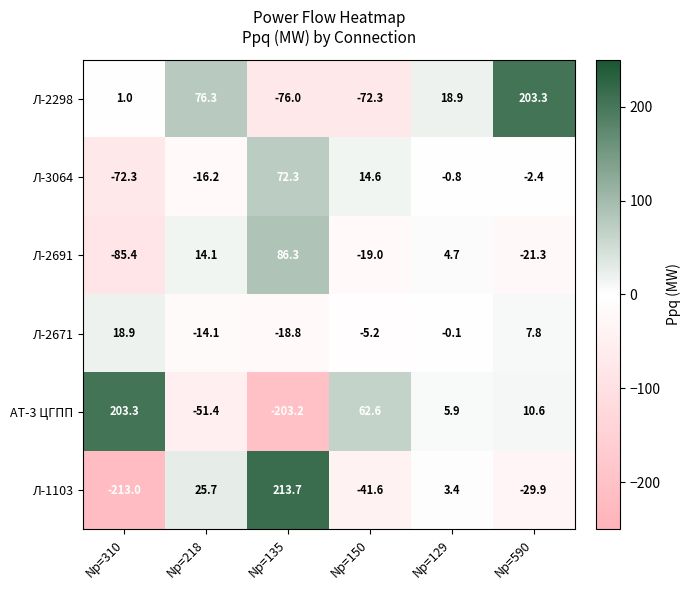

What is the spread (max minus min) of values at Np=590?

233.2